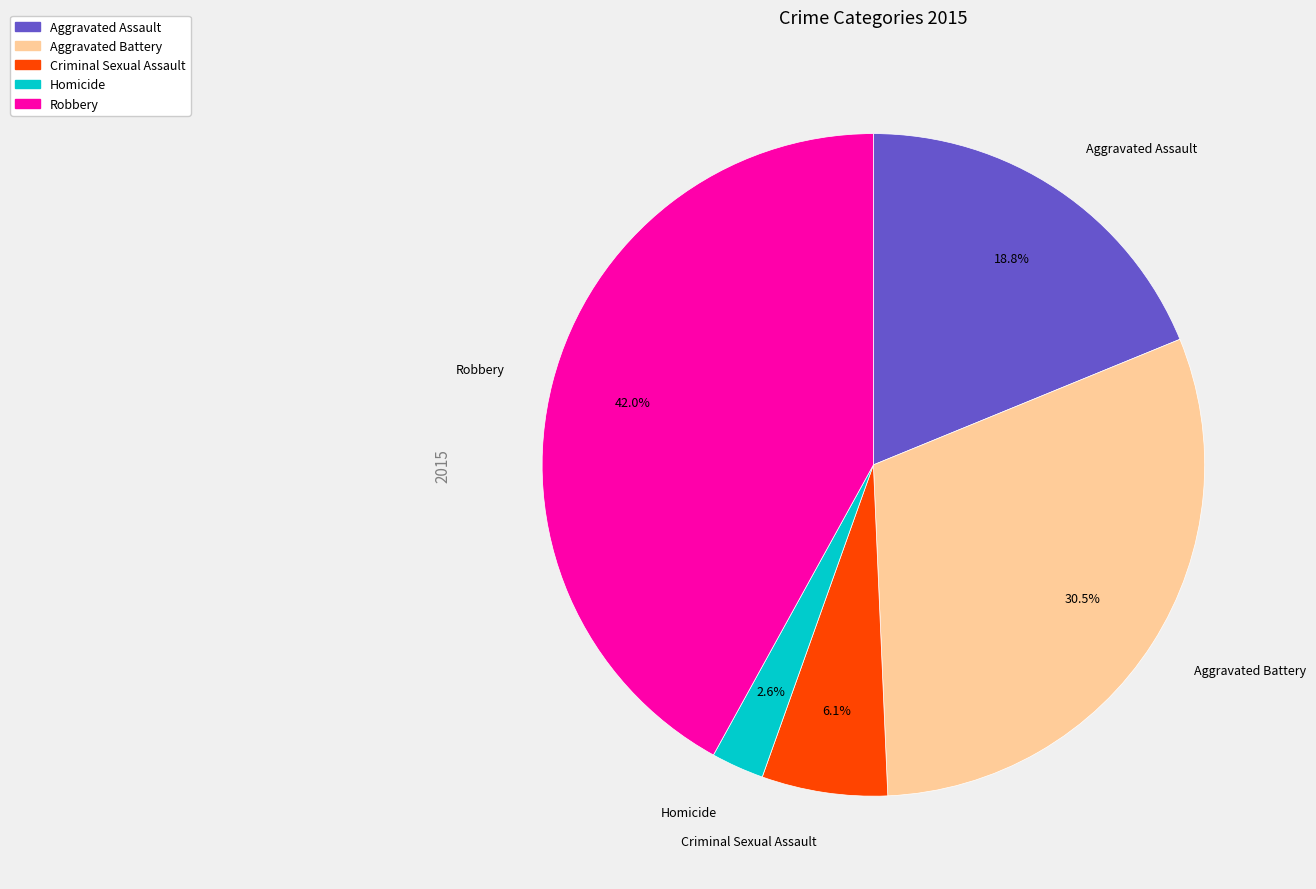

To the nearest percent, what is the combined percentage of Robbery and Aggravated Assault?

61%